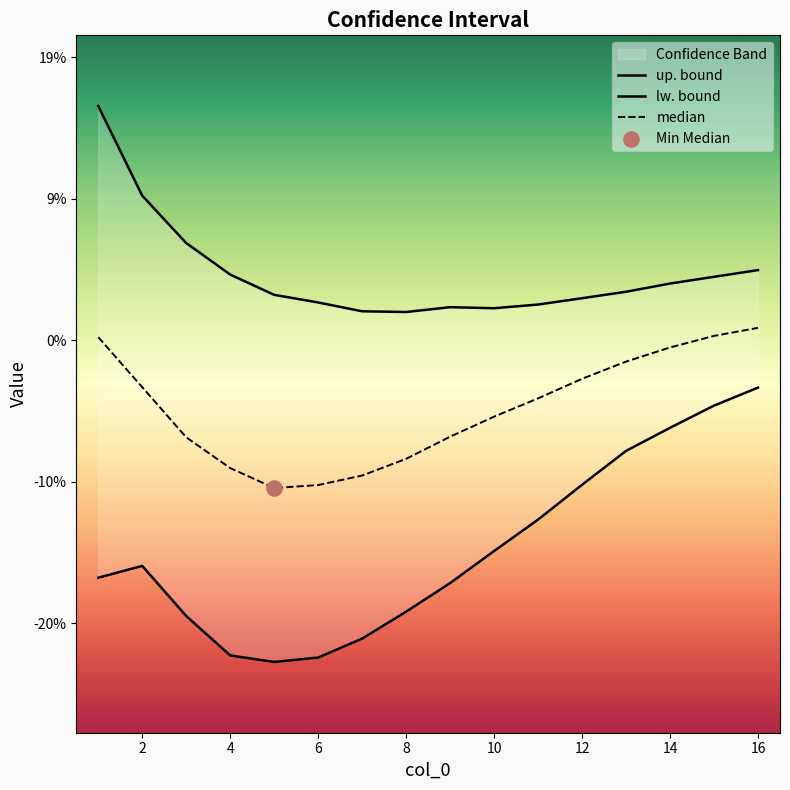

At how many categories does at least one series exceed 0?

16